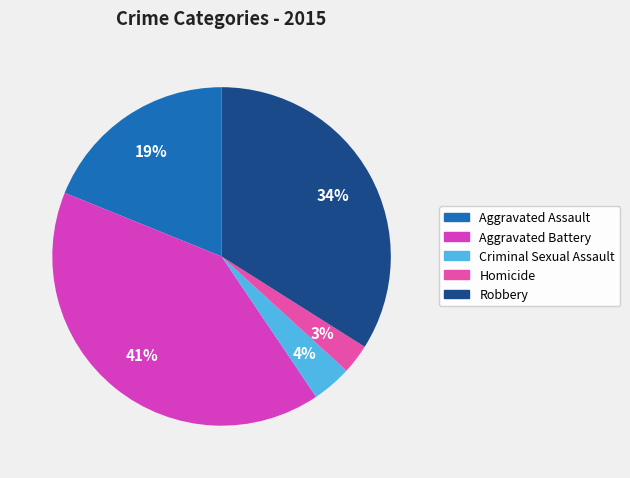

To the nearest percent, what is the combined percentage of Criminal Sexual Assault and Robbery?

38%